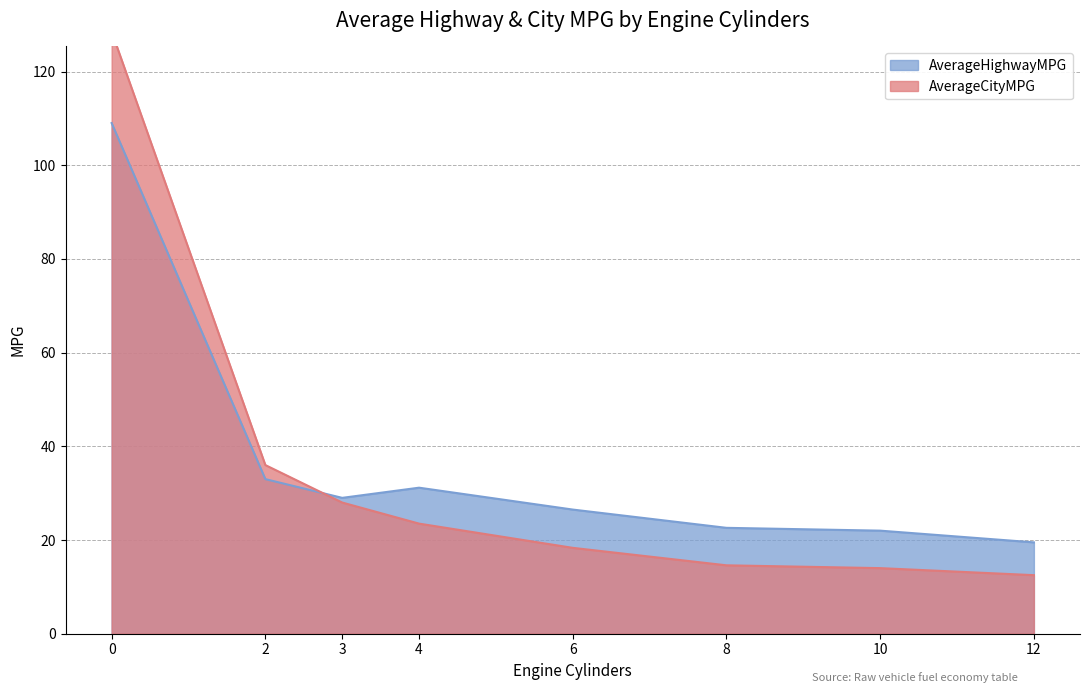

Where is the first local minimum for AverageHighwayMPG?

3